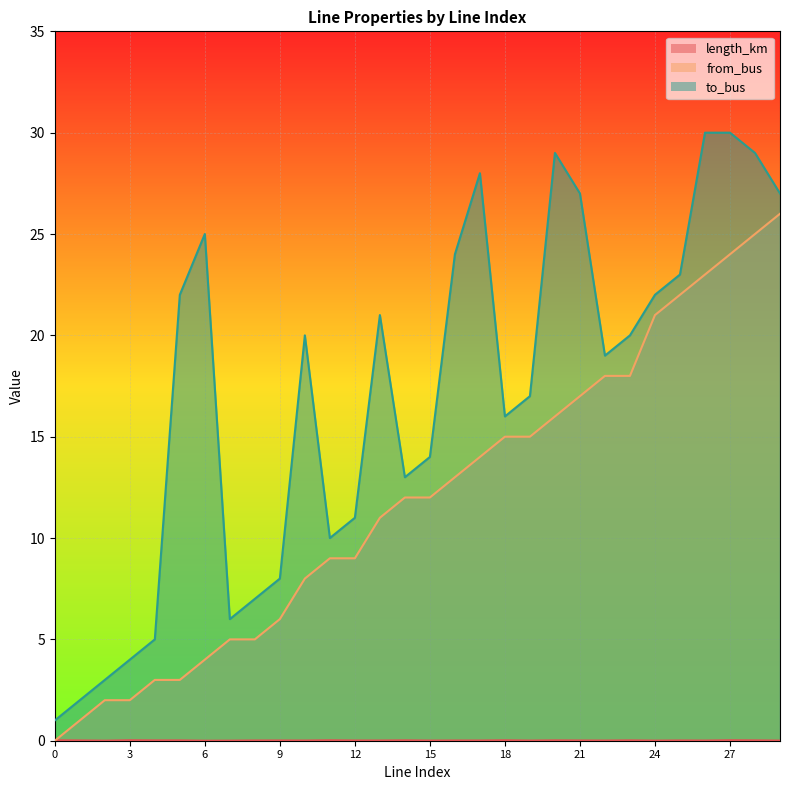

Rank the series by their average value, from lowest to highest.

length_km, from_bus, to_bus